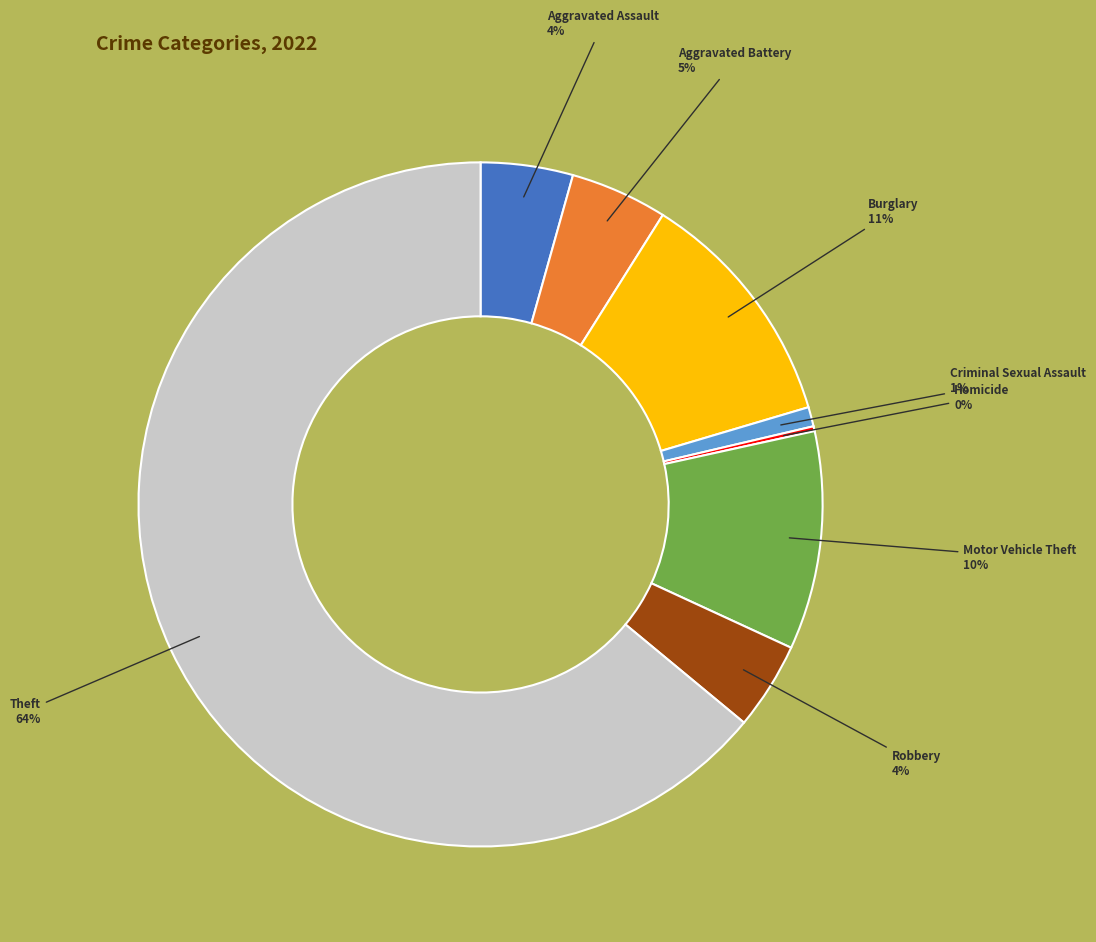

To the nearest percent, what is the average slice percentage?

12%